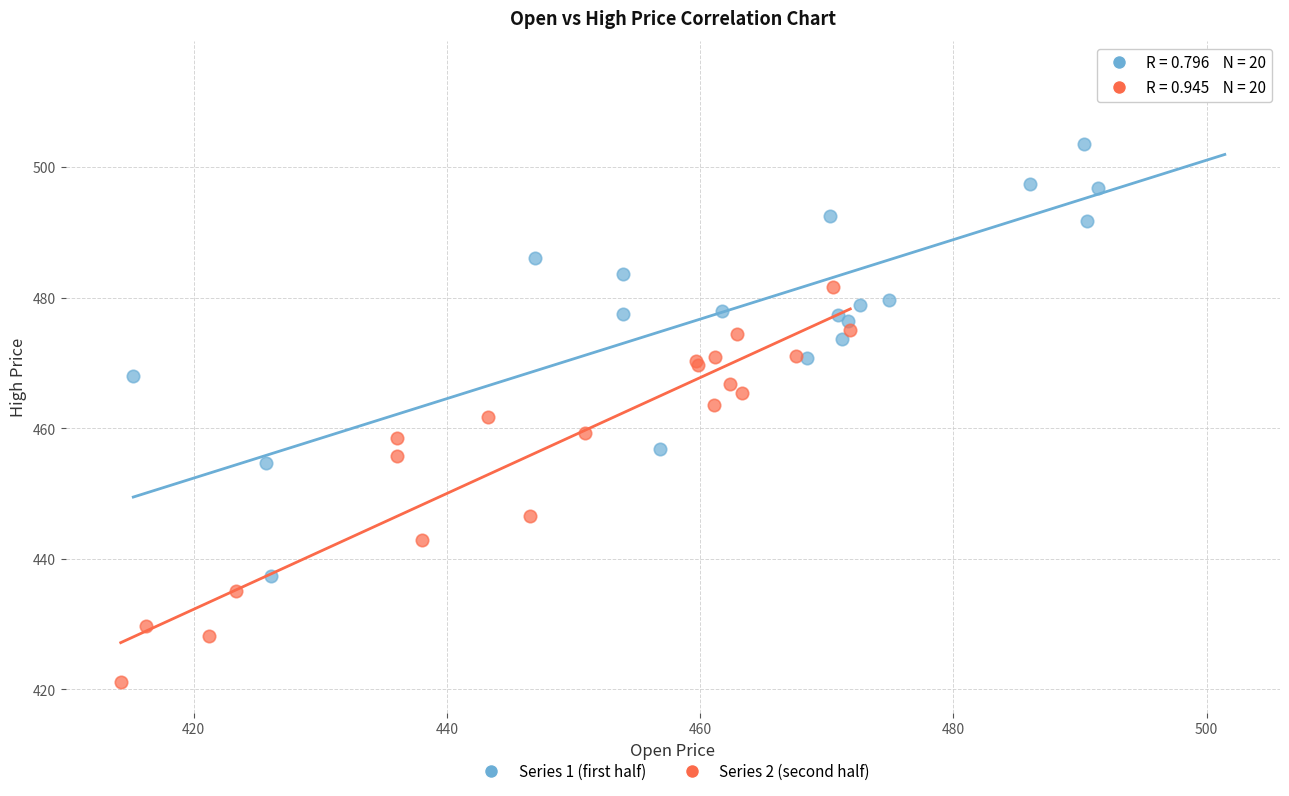

Which series has the largest Y range (max minus min)?

Series 1 (first half)